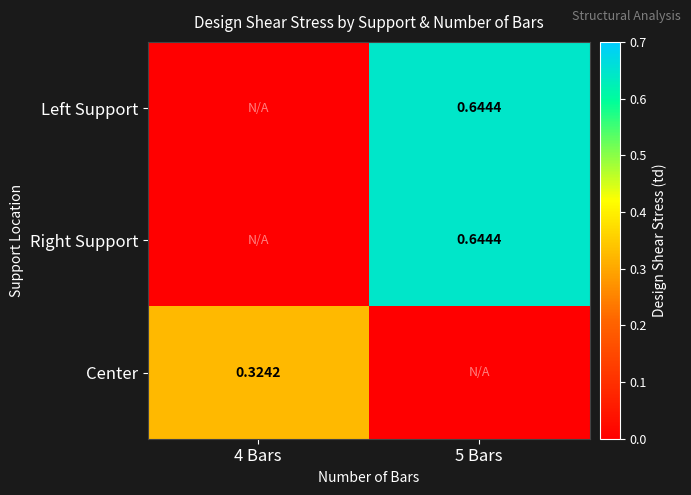

Count the number of categories in the chart.

2